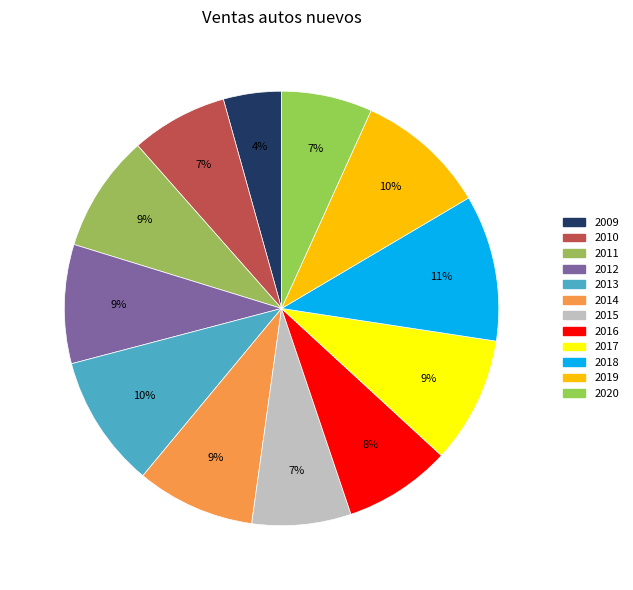

Which has a higher value, 2010 or 2013?

2013